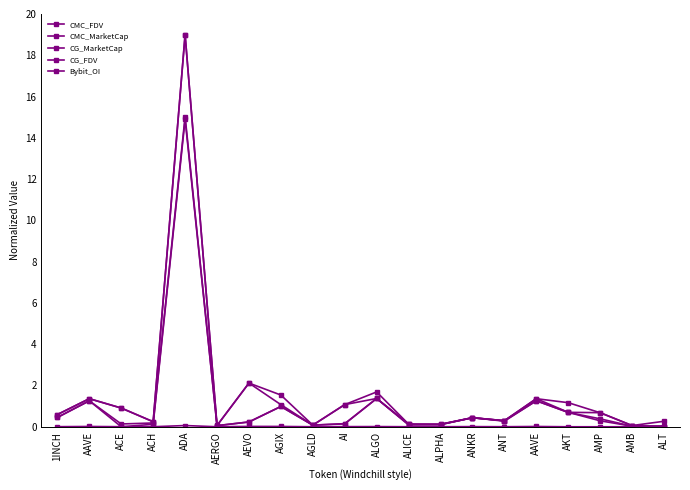

Count the number of categories in the chart.

20